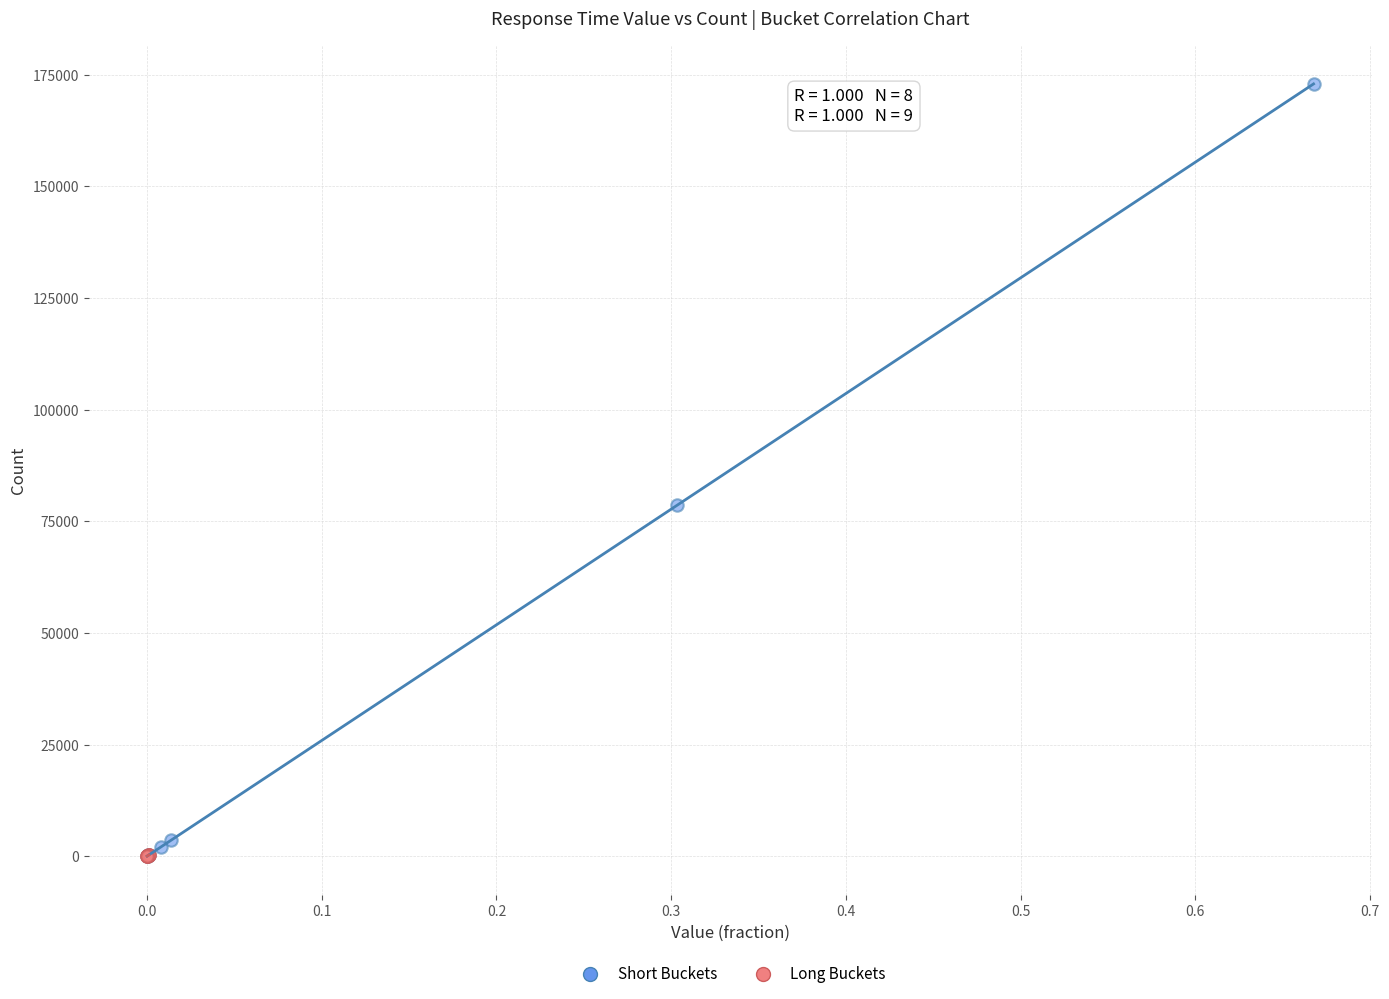

Which series has the widest spread of Y values?

Short Buckets